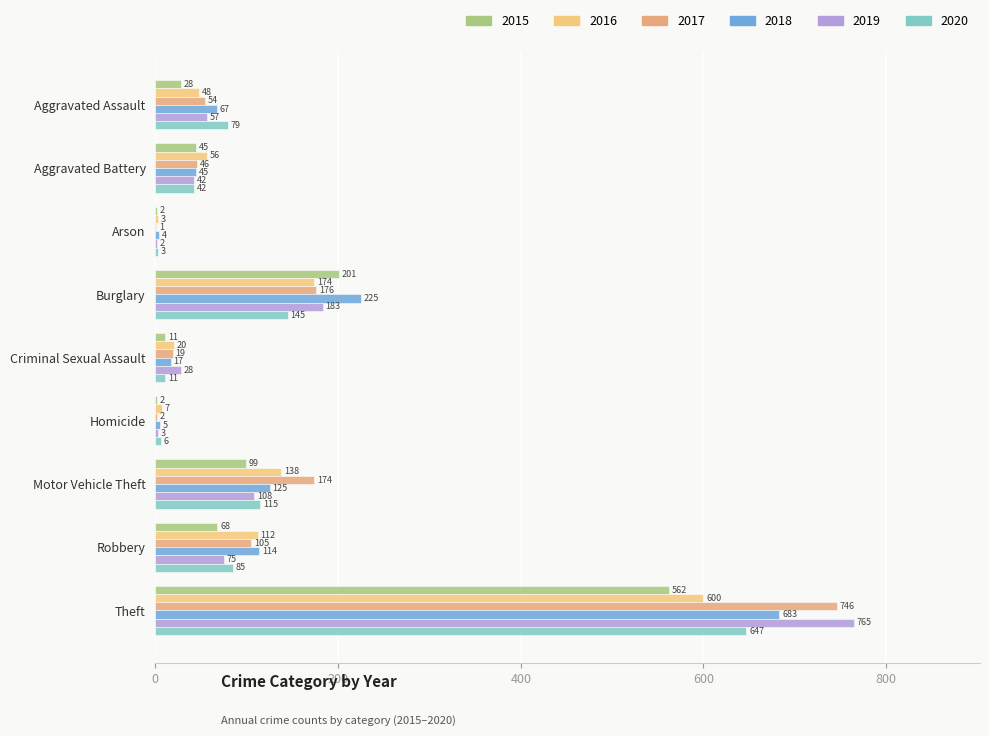

What are all the series names shown in the legend?

2015, 2016, 2017, 2018, 2019, 2020